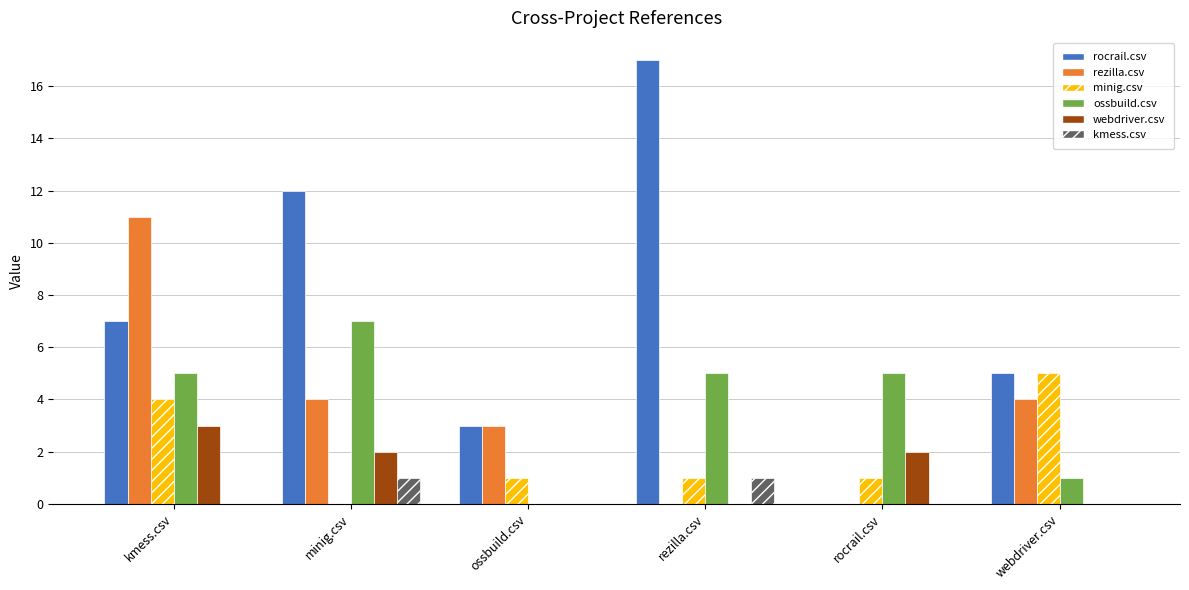

Is it true that rocrail.csv equals 3 at ossbuild.csv?

True